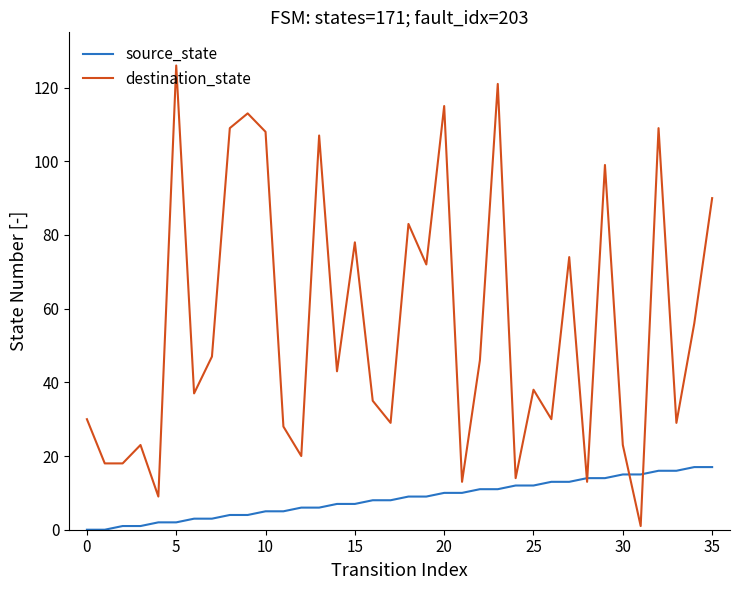

Which series has the widest spread of values?

destination_state